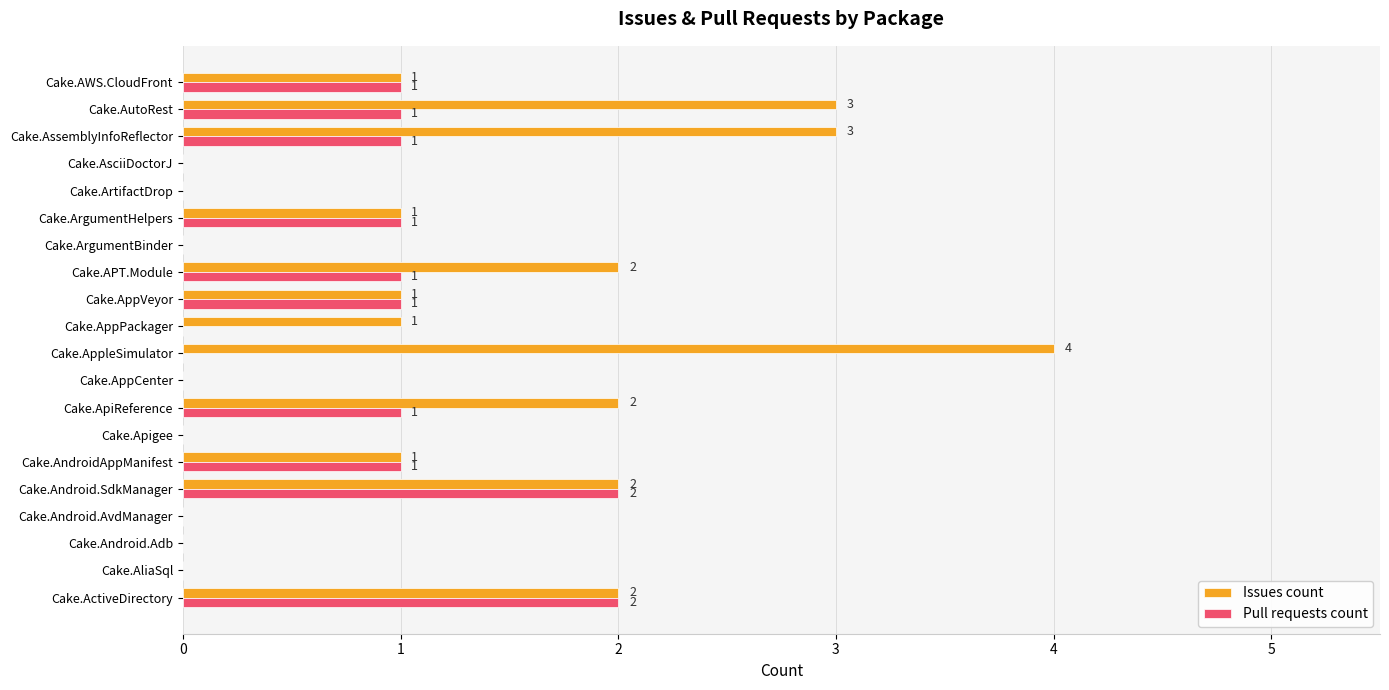

At which category does the chart reach its peak across all series?

Cake.AppleSimulator